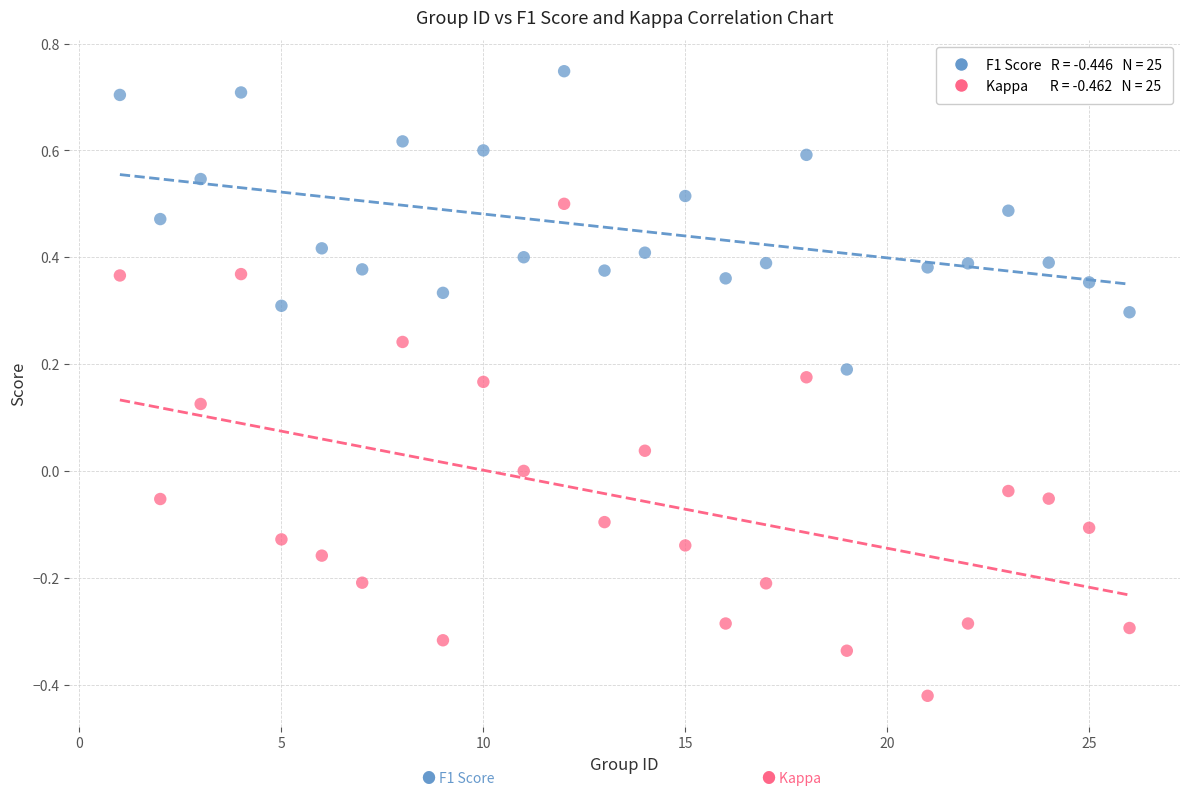

Across all data points, what is the range of X values (max minus min)?

25.0